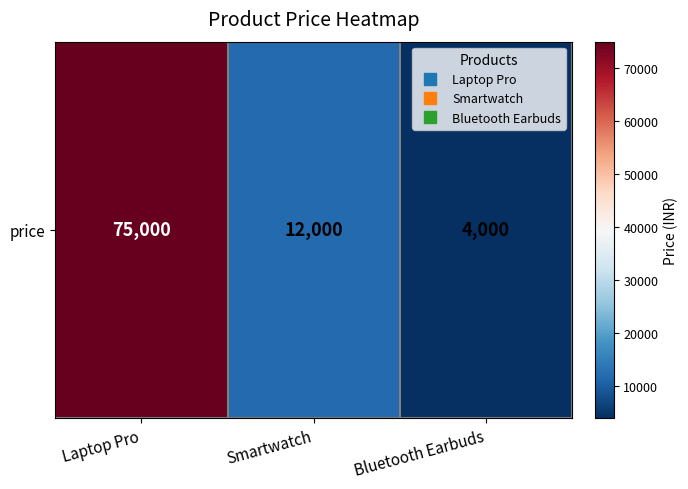

What is the change in value from Laptop Pro to Bluetooth Earbuds?

-71000